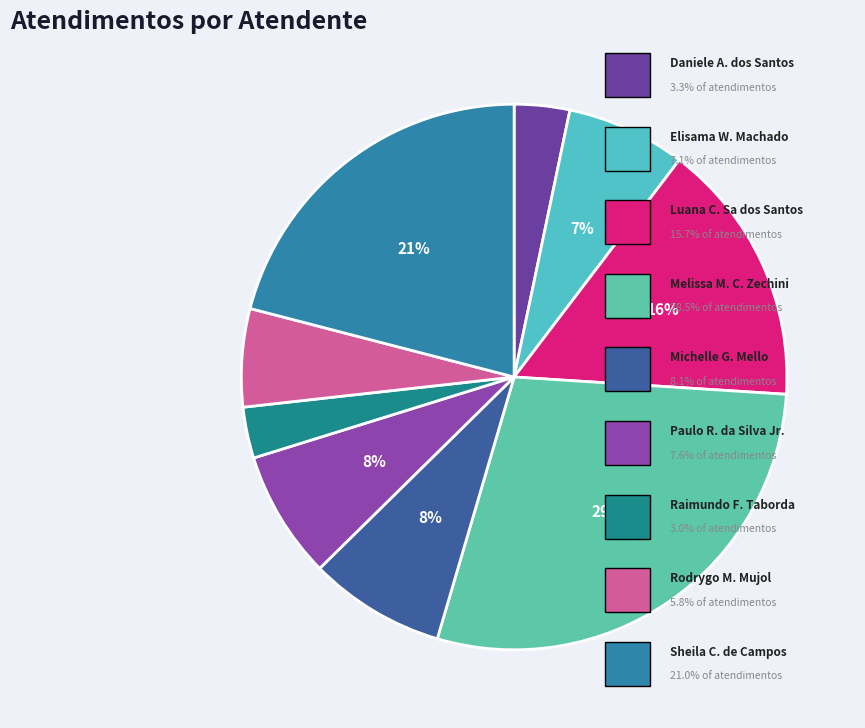

To the nearest percent, what is the difference between the largest and smallest slice percentages?

26%